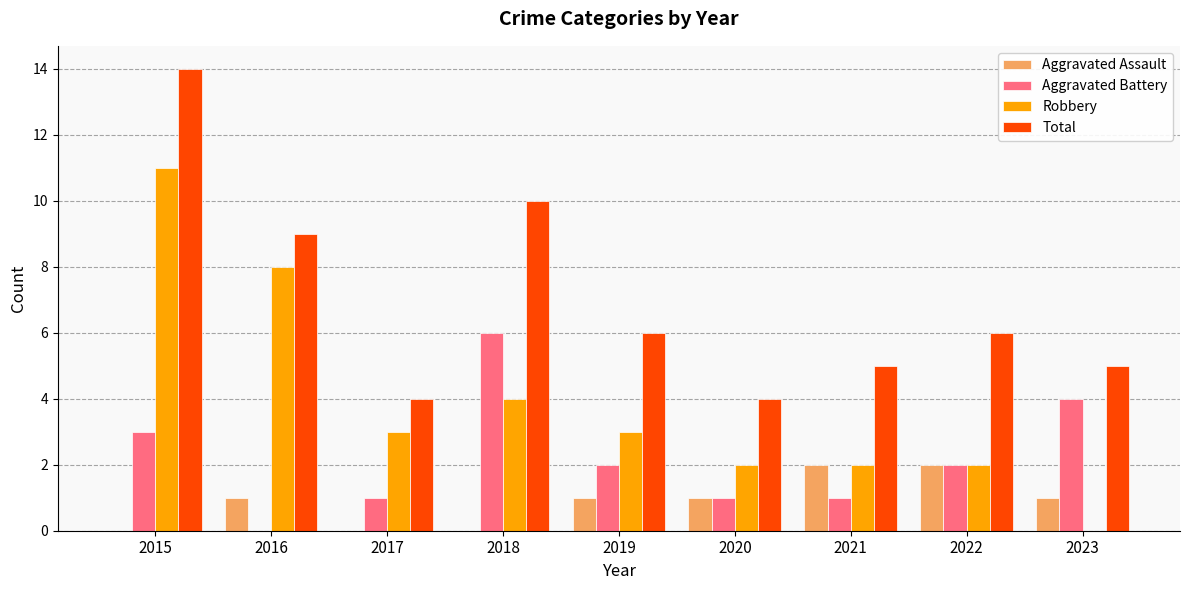

Count the number of categories in the chart.

9